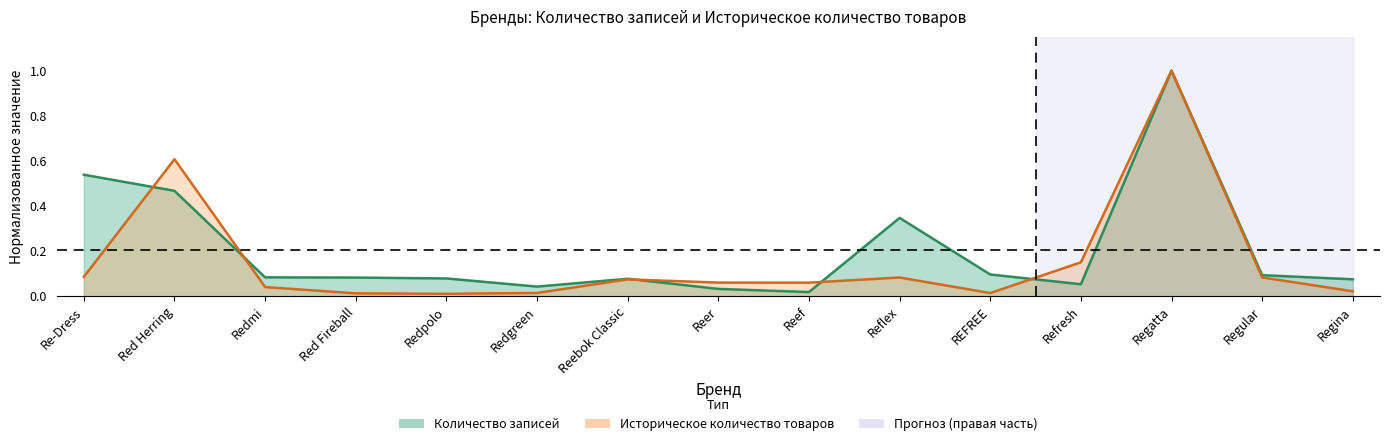

What are all the series names shown in the legend?

Количество записей, Историческое количество товаров